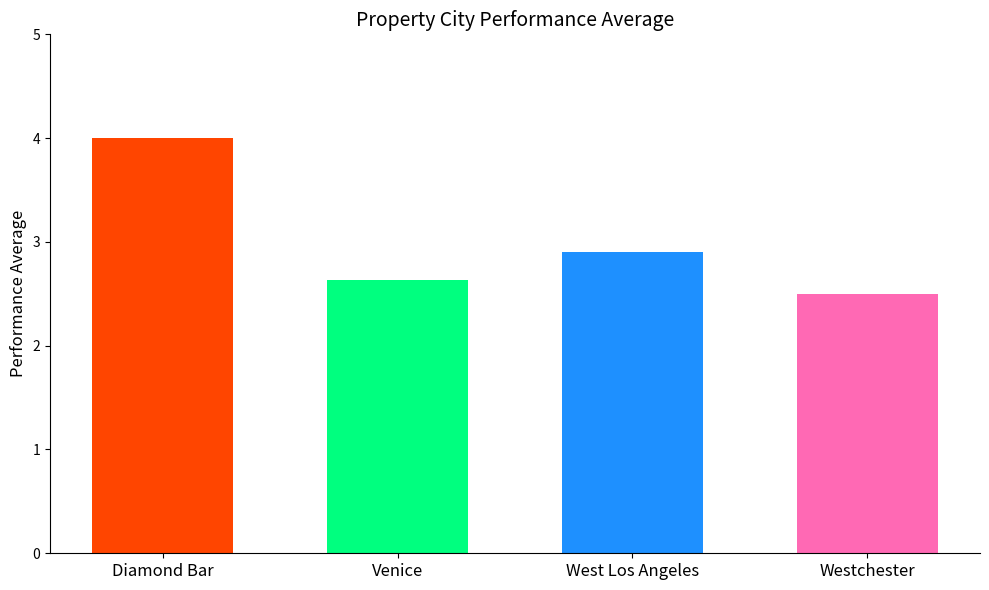

Reading left to right, list all the values displayed in this chart.

Diamond Bar=4.0	Venice=2.6	West Los Angeles=2.9	Westchester=2.5